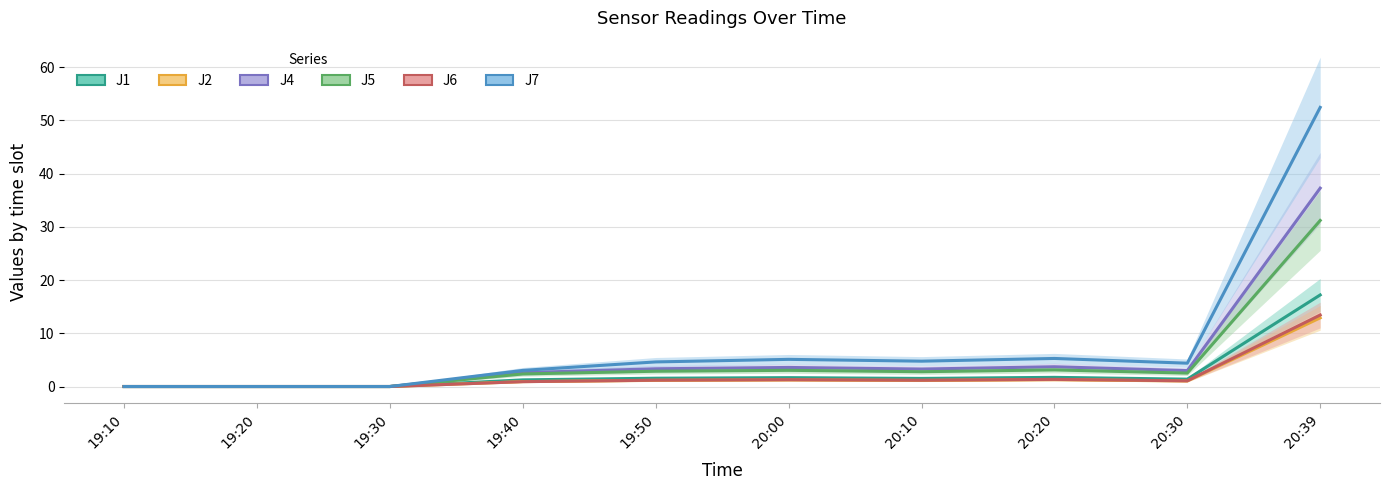

List the labels in order of J1 value, largest first.

20:39, 20:20, 20:00, 19:50, 20:10, 20:30, 19:40, 19:10, 19:20, 19:30